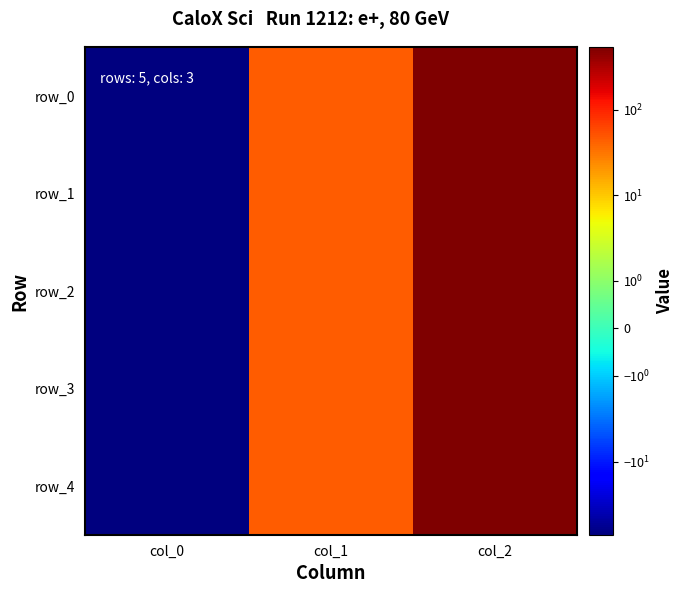

Reading left to right, list all the values displayed in this chart.

row_0: -71.7	45.6	537.3
row_1: -71.7	45.6	537.5
row_2: -71.7	45.6	536.3
row_3: -71.7	45.6	535.0
row_4: -71.7	45.6	533.8